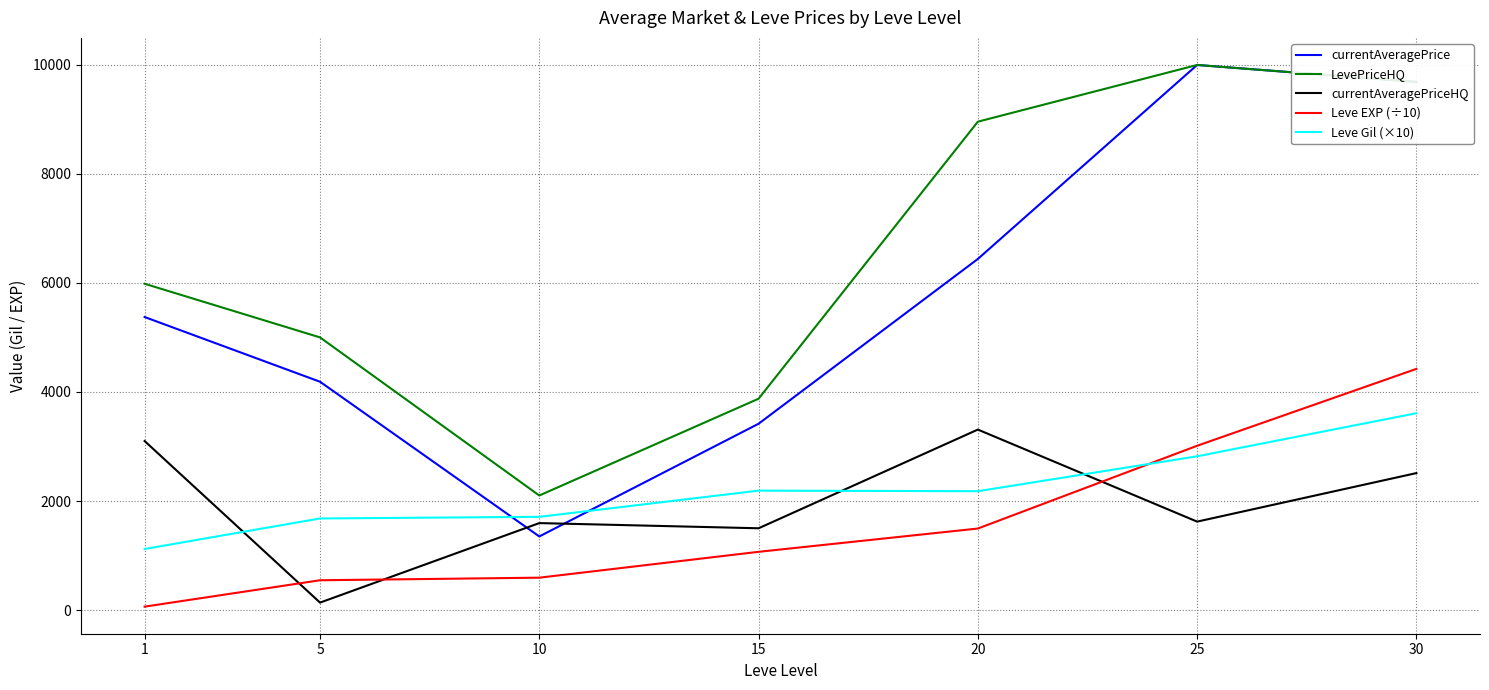

Which series has the largest range (max minus min)?

currentAveragePrice